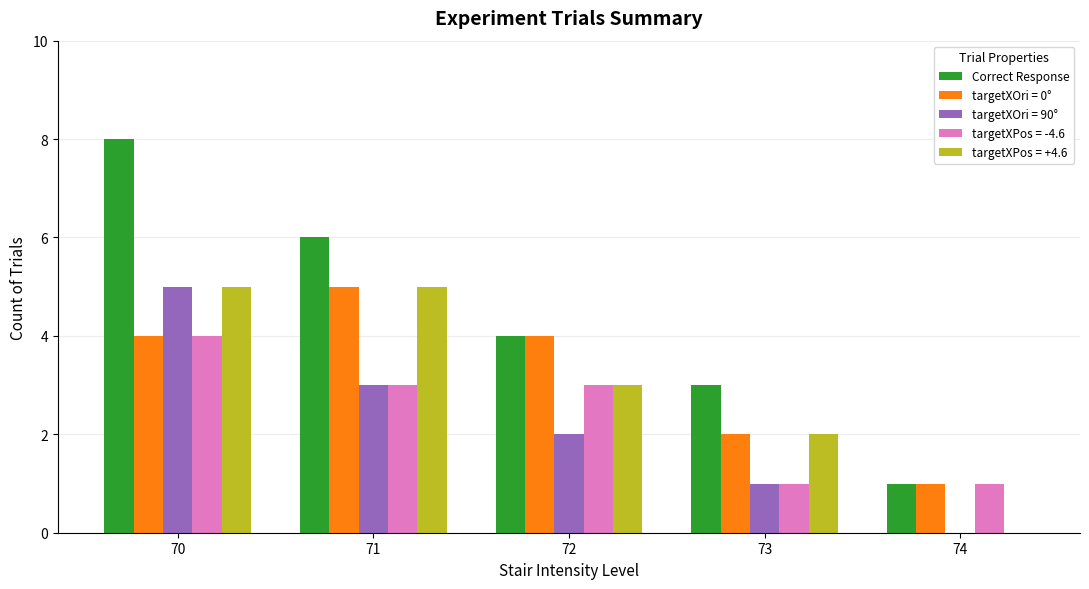

What value does the Correct Response series have at 70?

8